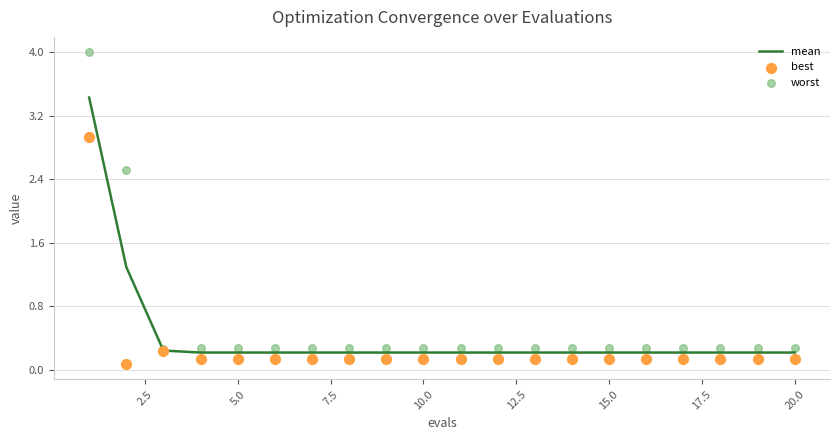

What are all the series names shown in the legend?

mean, best, worst